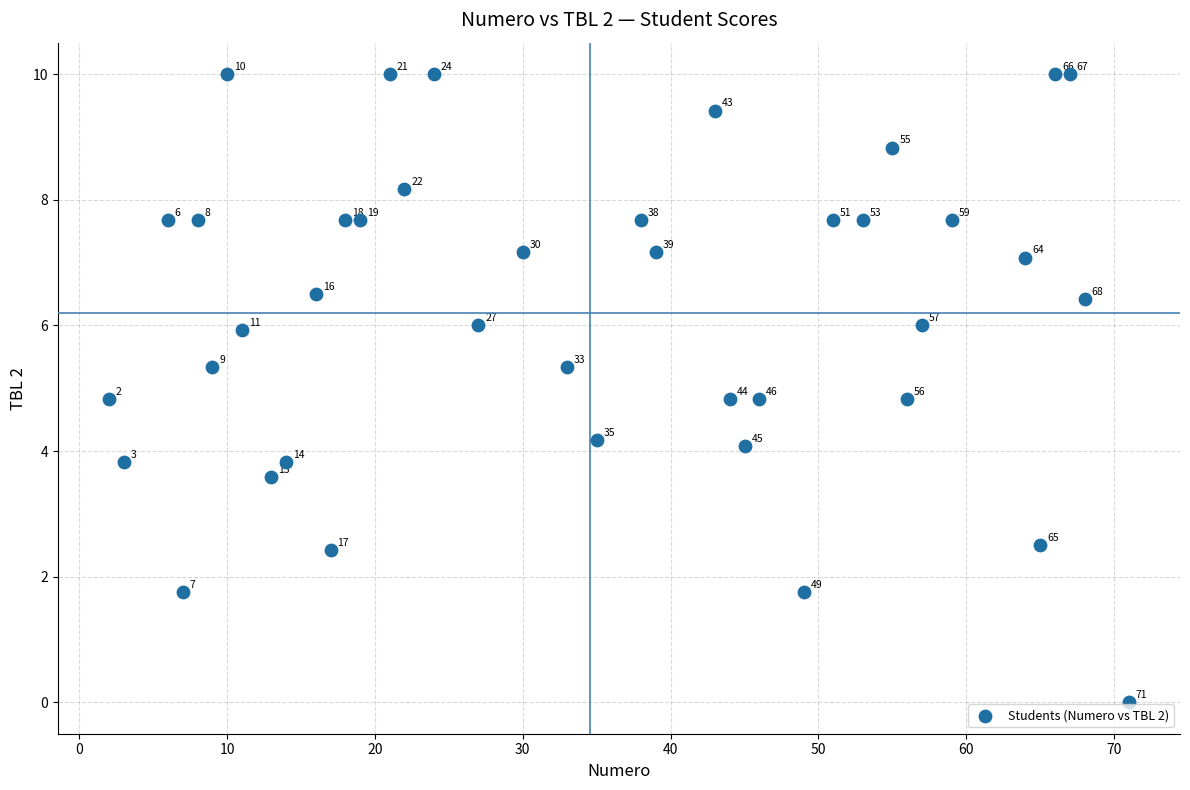

What Y value in the scatter plot is closest to 5?

4.8